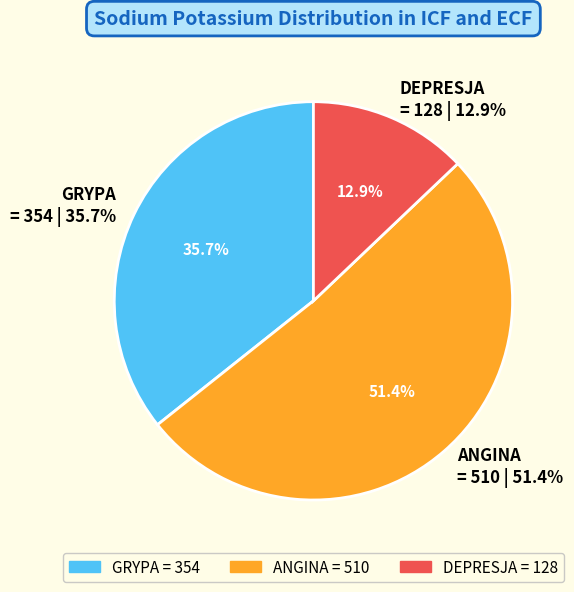

To the nearest percent, what is the average slice percentage?

33%